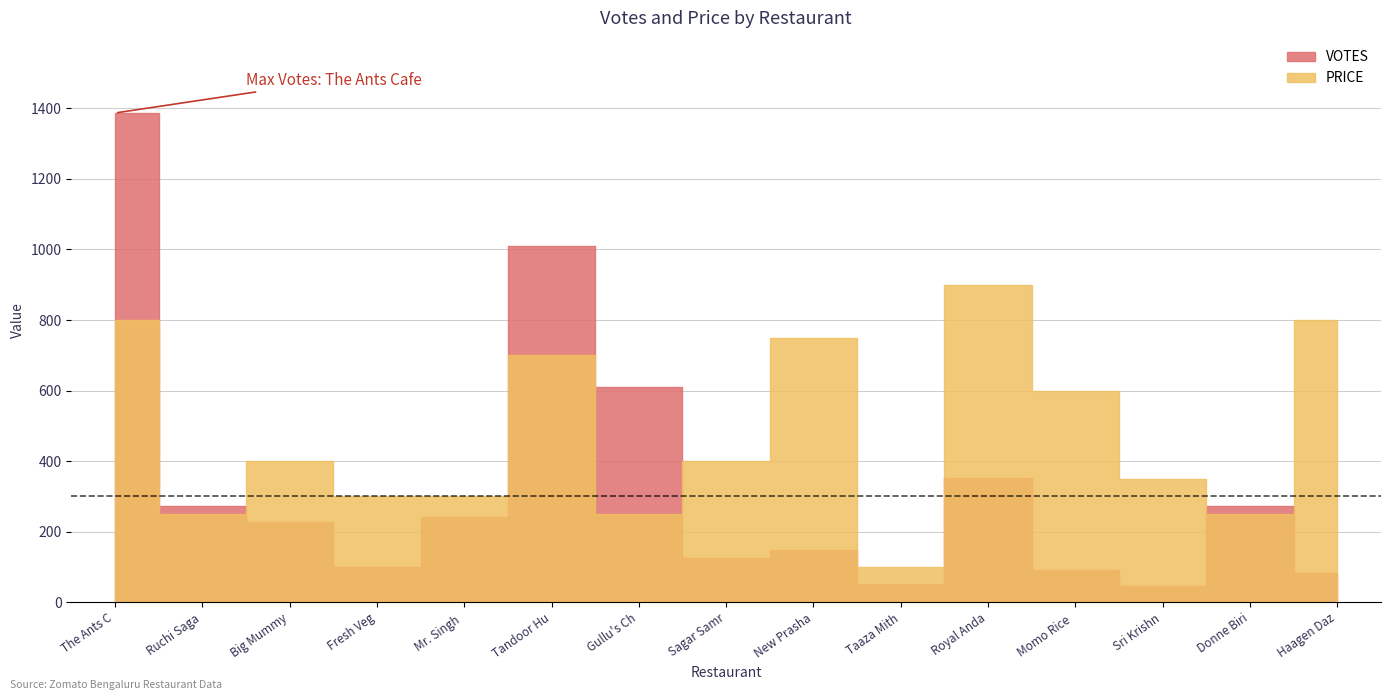

At which label does VOTES first exceed 227?

The Ants Cafe & Store